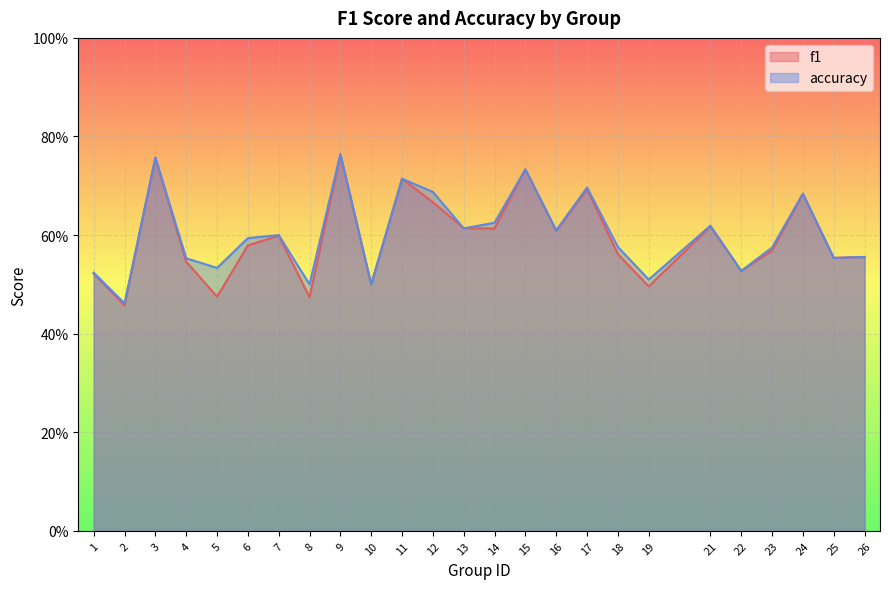

List the series in order of their peak value, lowest first.

f1, accuracy